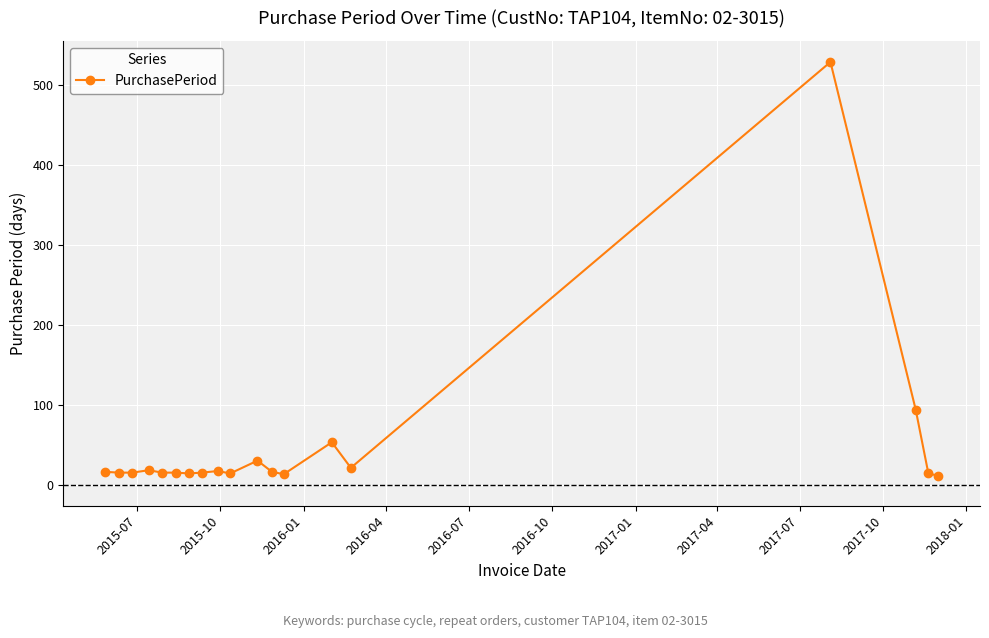

What is the sum of all values?

935